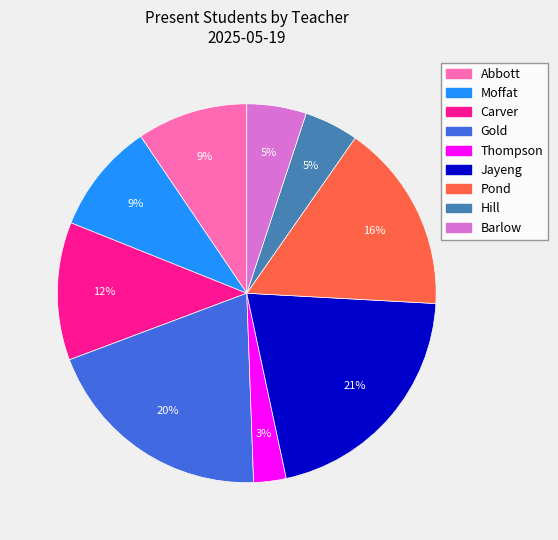

To the nearest percent, what portion does Hill represent?

5%